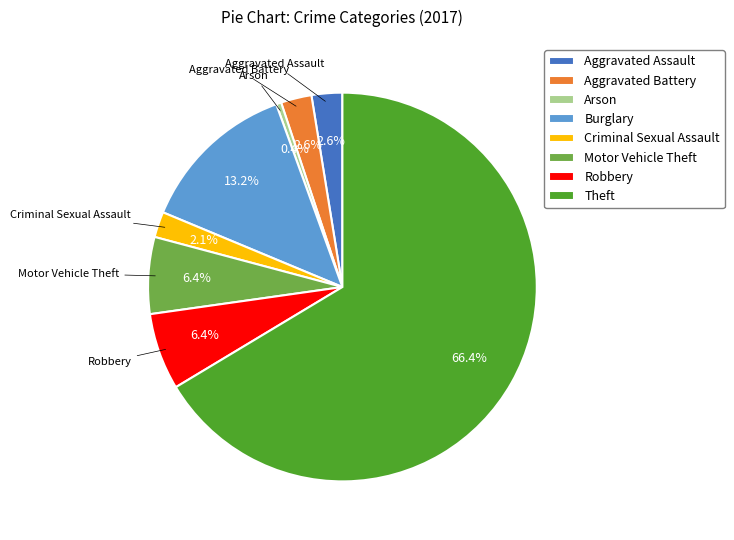

To the nearest percent, what percentage of the pie is Theft?

66%